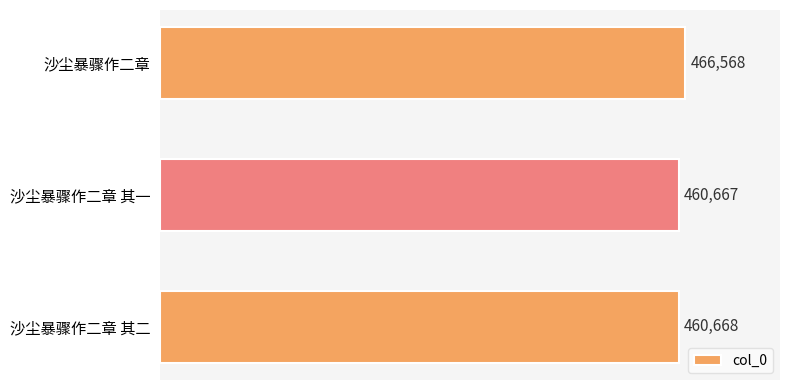

Reading top to bottom, list all the values displayed in this chart.

466568	460667	460668